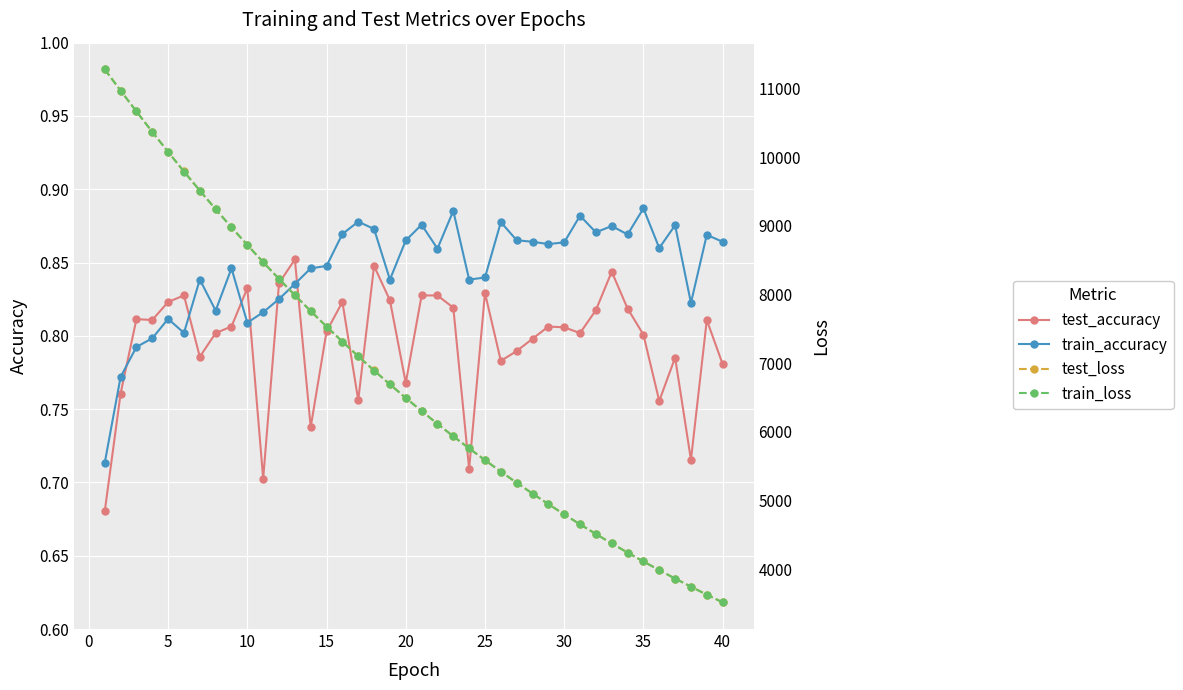

Reading left to right, transcribe all the data shown in this chart.

test_accuracy: 0.7	0.8	0.8	0.8	0.8	0.8	0.8	0.8	0.8	0.8	0.7	0.8	0.9	0.7	0.8	0.8	0.8	0.8	0.8	0.8	0.8	0.8	0.8	0.7	0.8	0.8	0.8	0.8	0.8	0.8	0.8	0.8	0.8	0.8	0.8	0.8	0.8	0.7	0.8	0.8
train_accuracy: 0.7	0.8	0.8	0.8	0.8	0.8	0.8	0.8	0.8	0.8	0.8	0.8	0.8	0.8	0.8	0.9	0.9	0.9	0.8	0.9	0.9	0.9	0.9	0.8	0.8	0.9	0.9	0.9	0.9	0.9	0.9	0.9	0.9	0.9	0.9	0.9	0.9	0.8	0.9	0.9
test_loss: 11282.5	10972.7	10669.2	10370.9	10079.0	9793.9	9515.8	9245.0	8980.4	8723.6	8472.9	8229.0	7991.3	7760.0	7534.9	7315.5	7102.1	6894.2	6692.4	6495.2	6303.7	6117.4	5935.9	5759.9	5588.6	5421.5	5259.0	5101.2	4947.8	4798.4	4653.2	4512.2	4375.0	4241.6	4111.8	3985.9	3863.3	3744.5	3628.5	3516.2
train_loss: 11281.5	10972.0	10668.7	10370.4	10078.4	9793.6	9515.1	9244.5	8979.9	8723.1	8471.8	8228.5	7990.9	7759.2	7534.3	7314.8	7101.3	6893.6	6691.8	6494.5	6303.1	6117.0	5935.4	5759.2	5588.0	5420.7	5258.6	5100.8	4947.3	4798.0	4652.8	4511.7	4374.6	4241.2	4111.4	3985.5	3862.8	3743.9	3628.1	3515.8